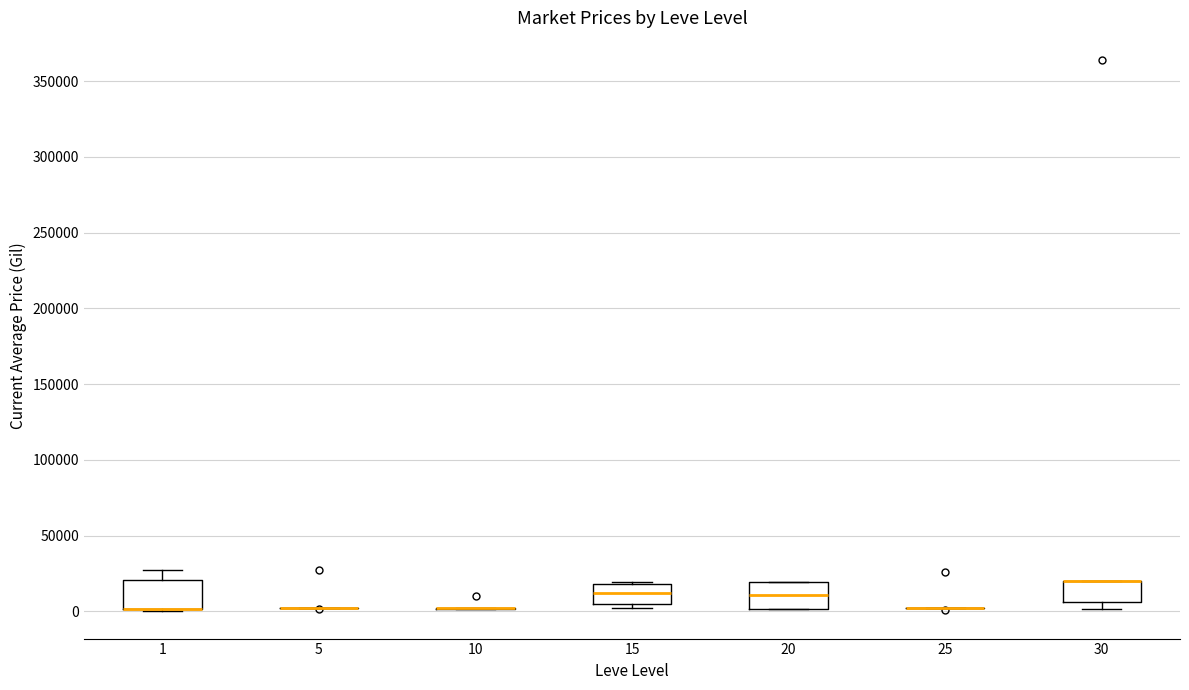

Reading left to right, transcribe this box plot: for each box, give where its median line is, the range the box spans, and where its two whiskers end, as read against the y-axis. The values are not printed on the chart, so give them approximately, as read against the axis.

1: median 0 (drawn on the box's lower edge), box 0 to 20000, whiskers 0 to 25000
5: box collapsed to a line at 0, whiskers 0 to 5000
10: box collapsed to a line at 0, whiskers 0 to 0
15: median 10000, box 5000 to 20000, whiskers 0 to 20000
20: median 10000, box 0 to 20000, whiskers 0 to 20000
25: box collapsed to a line at 0, whiskers 0 to 0
30: median 20000 (drawn on the box's upper edge), box 5000 to 20000, whiskers 0 to 20000